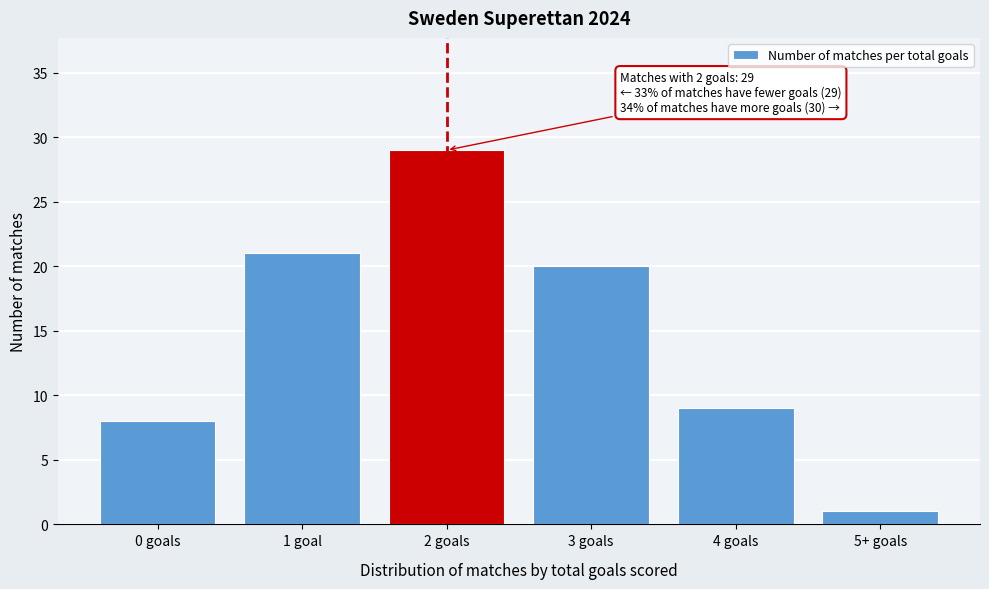

Reading right to left, transcribe all the data shown in this chart.

1	9	20	29	21	8